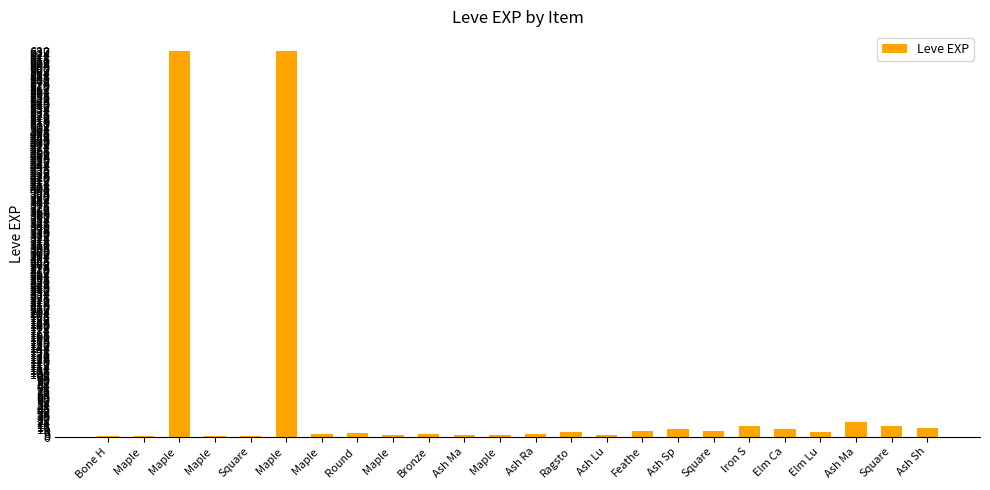

What is the difference between the maximum and minimum values?

629